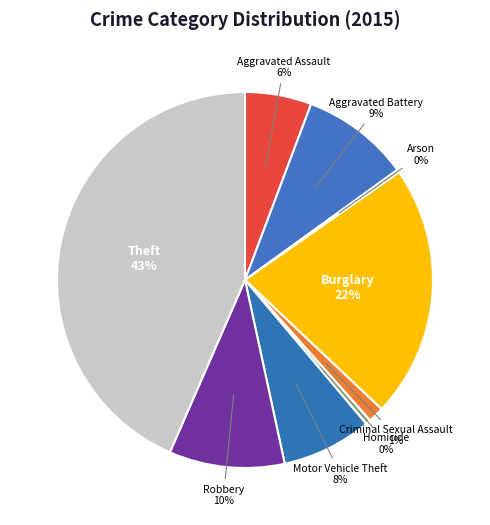

To the nearest percent, what is the difference between the Aggravated Battery and Criminal Sexual Assault slice percentages?

8%